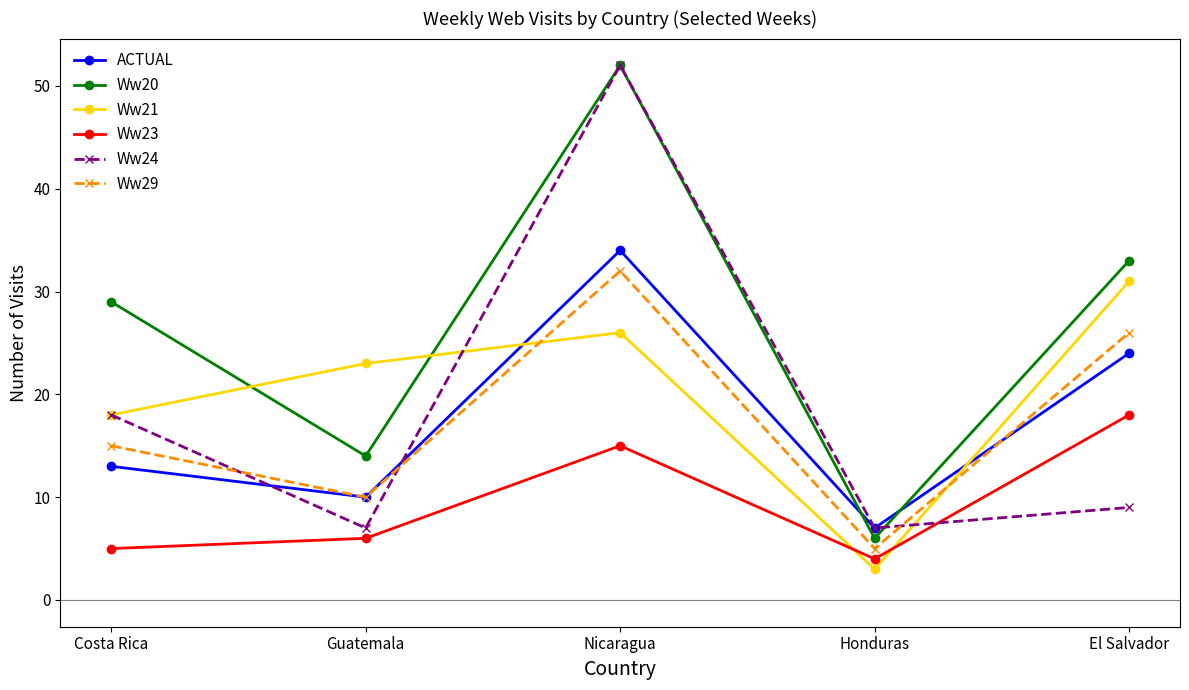

Is it true that Ww24 equals 7 at Honduras?

True